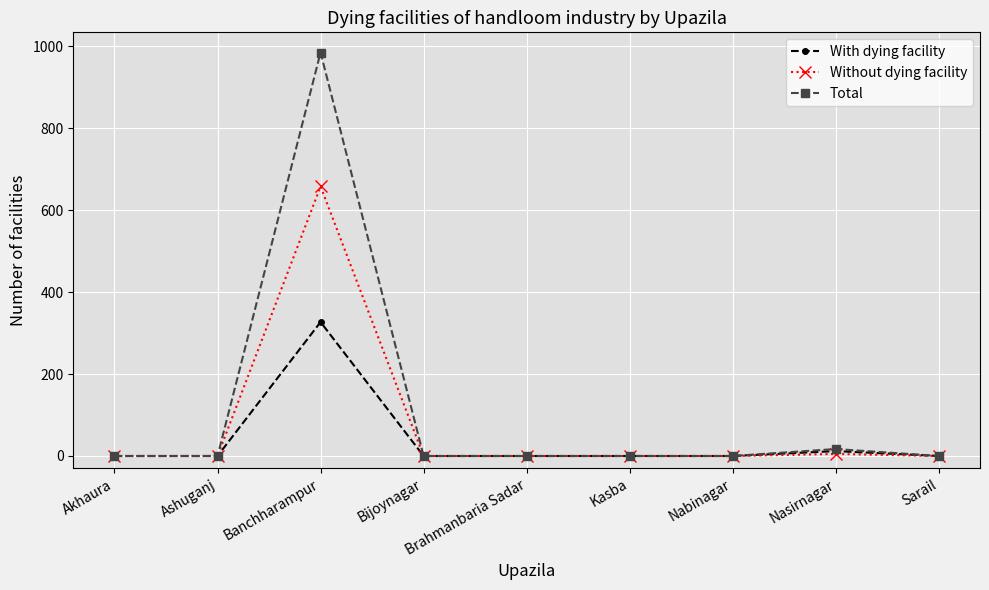

Reading left to right, extract all data points from this chart.

With dying facility: 0	0	327	0	0	0	0	12	0
Without dying facility: 0	0	658	0	0	0	0	5	0
Total: 0	0	985	0	0	0	0	17	0